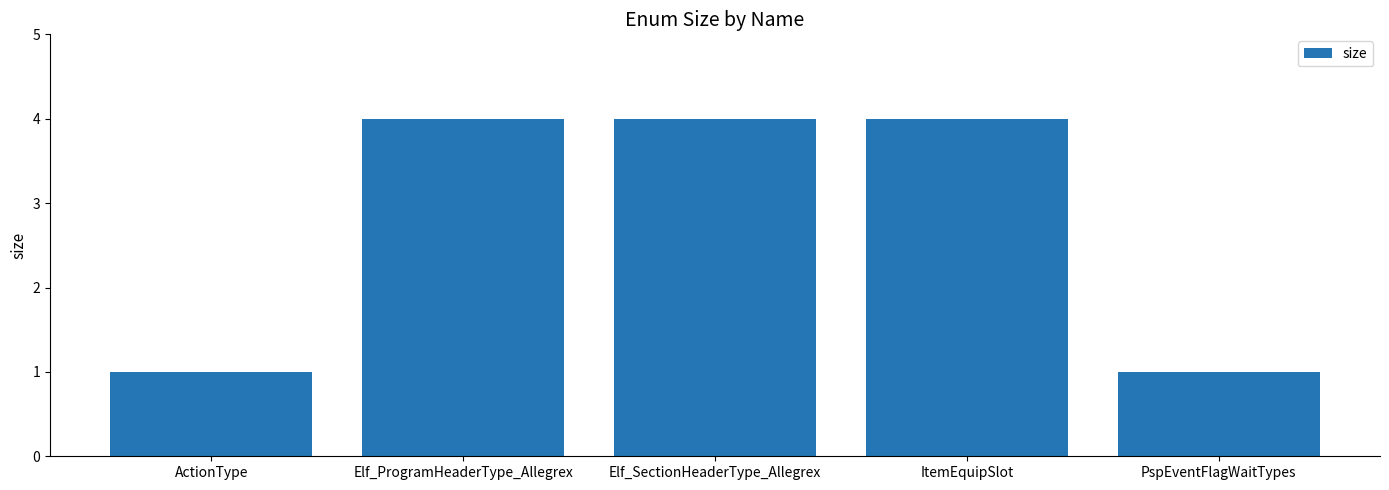

What is the value of the 2nd bar from the left?

4